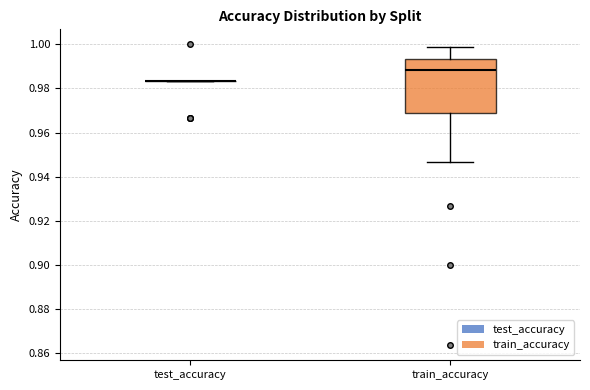

Reading left to right, read every box against the y-axis: the position of its median line, the range the box covers, and the ends of its whiskers. The values are not printed on the chart, so give them approximately, as read against the axis.

test_accuracy: box collapsed to a line at 0.984, whiskers 0.984 to 0.984
train_accuracy: median 0.988, box 0.970 to 0.994, whiskers 0.946 to 0.998